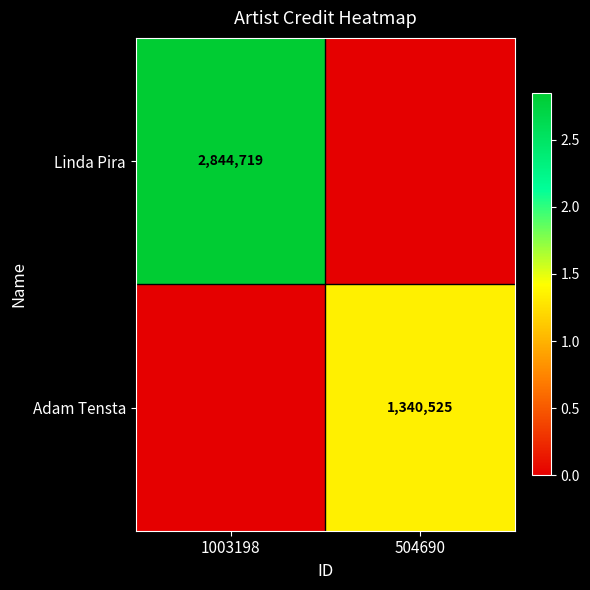

The value of Linda Pira at 1003198 is 2844719. True or false?

True